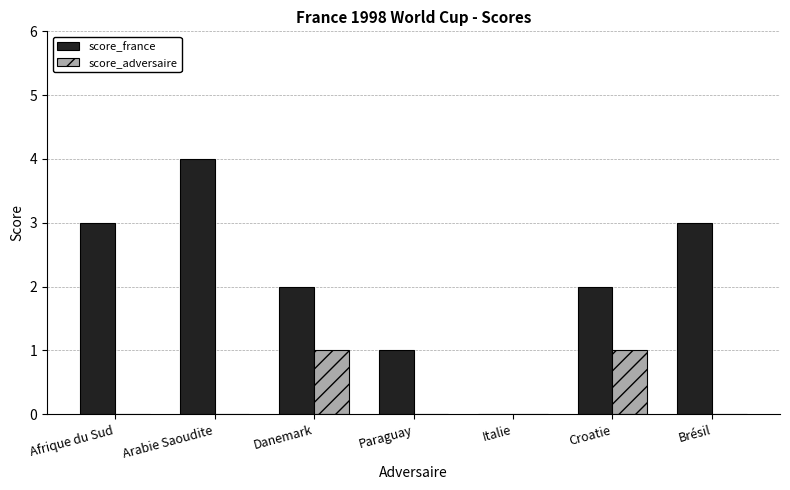

How many groups of bars are there?

7